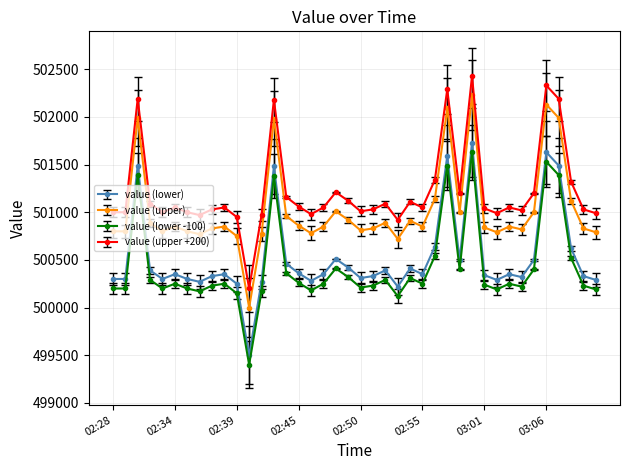

At how many categories does at least one series exceed 500054?

40